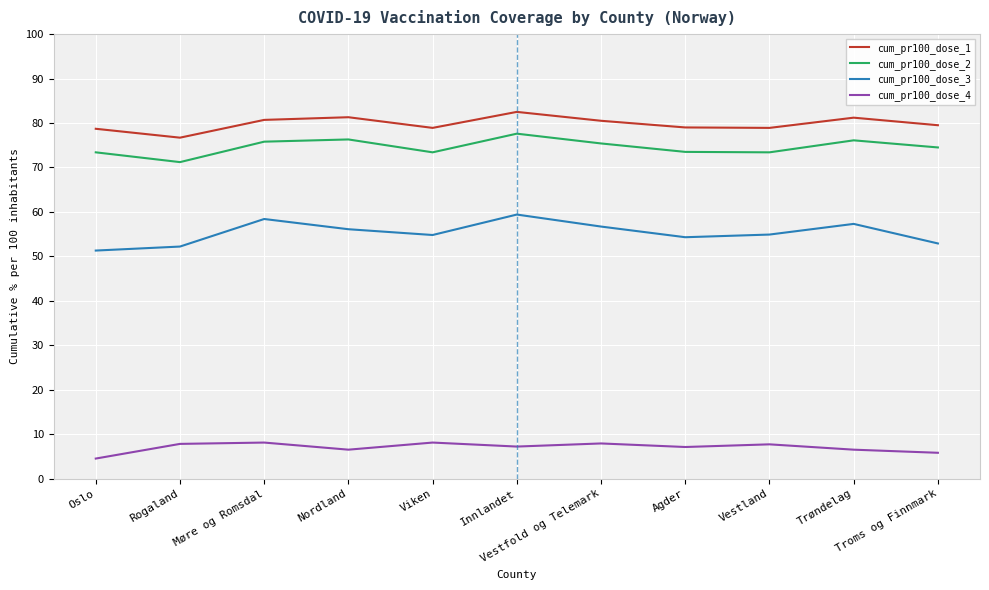

Which series has the largest range (max minus min)?

cum_pr100_dose_3